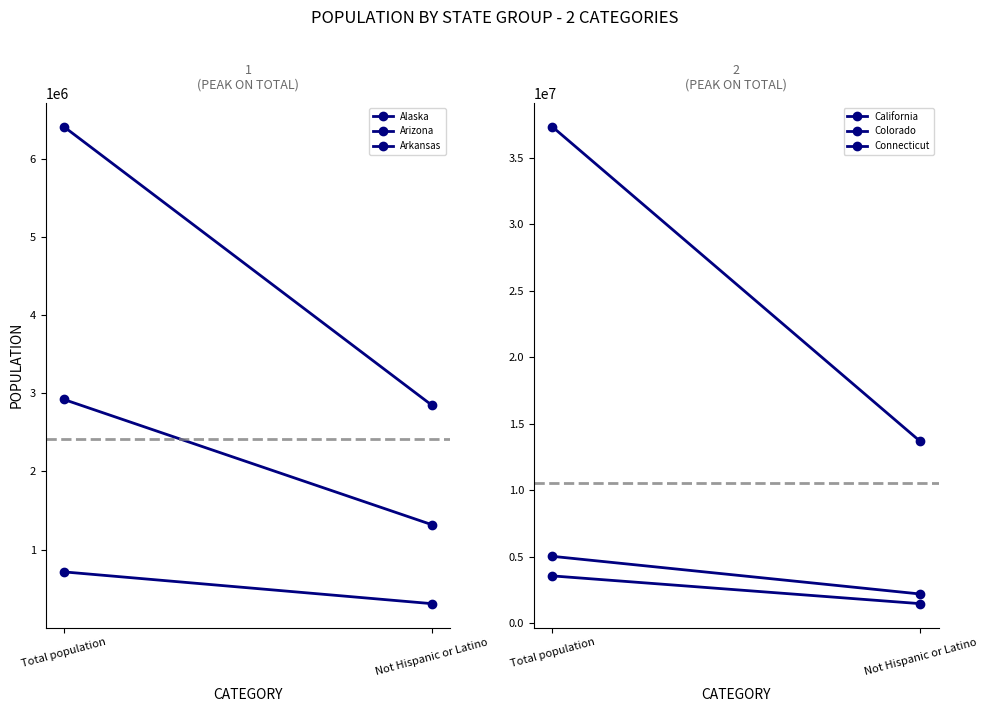

What are all the series names shown in the legend?

Alaska, Arizona, Arkansas, California, Colorado, Connecticut